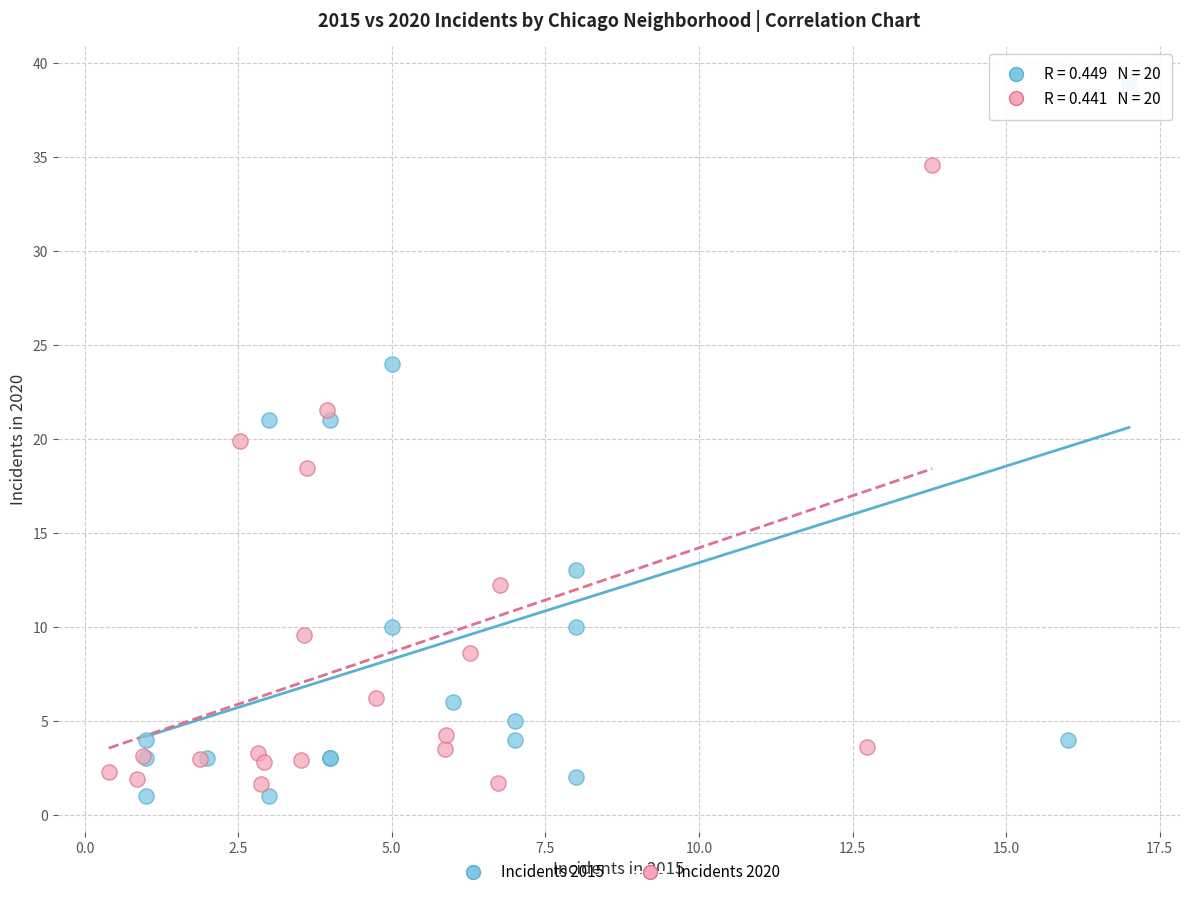

What are all the series names shown in the legend?

Incidents 2015, Incidents 2020